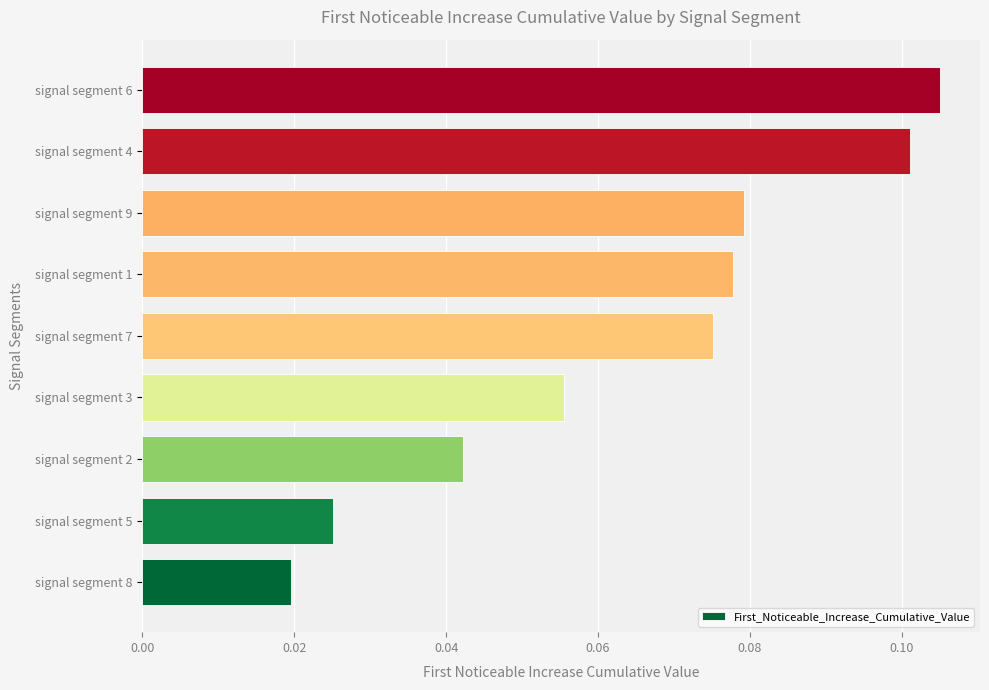

Does the chart contain stacked bars?

No